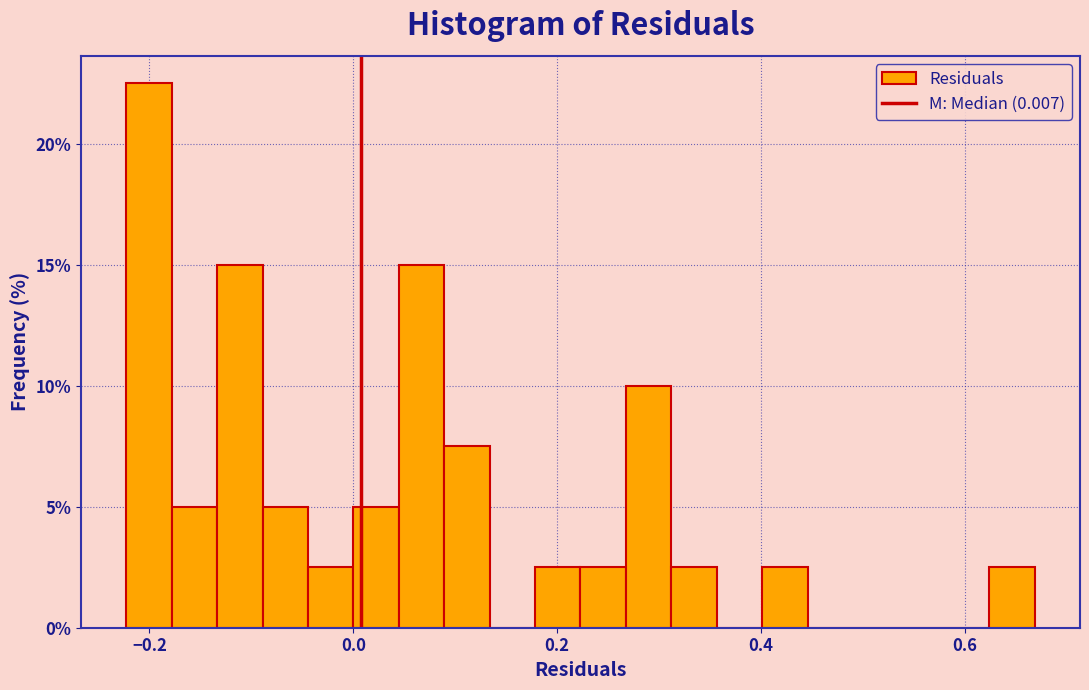

Read against the x-axis, roughly where is the centre of the tallest bar?

-0.20